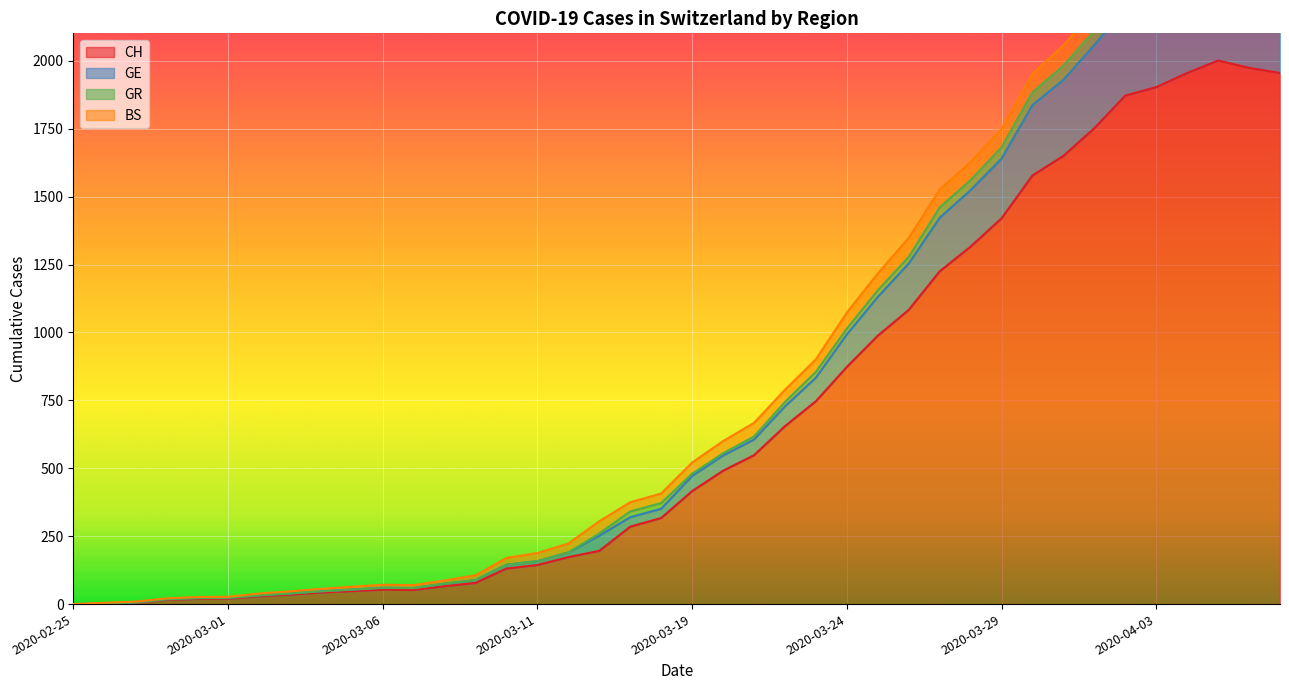

What is the difference between the CH values at 2020-03-05 and 2020-04-05?

1953